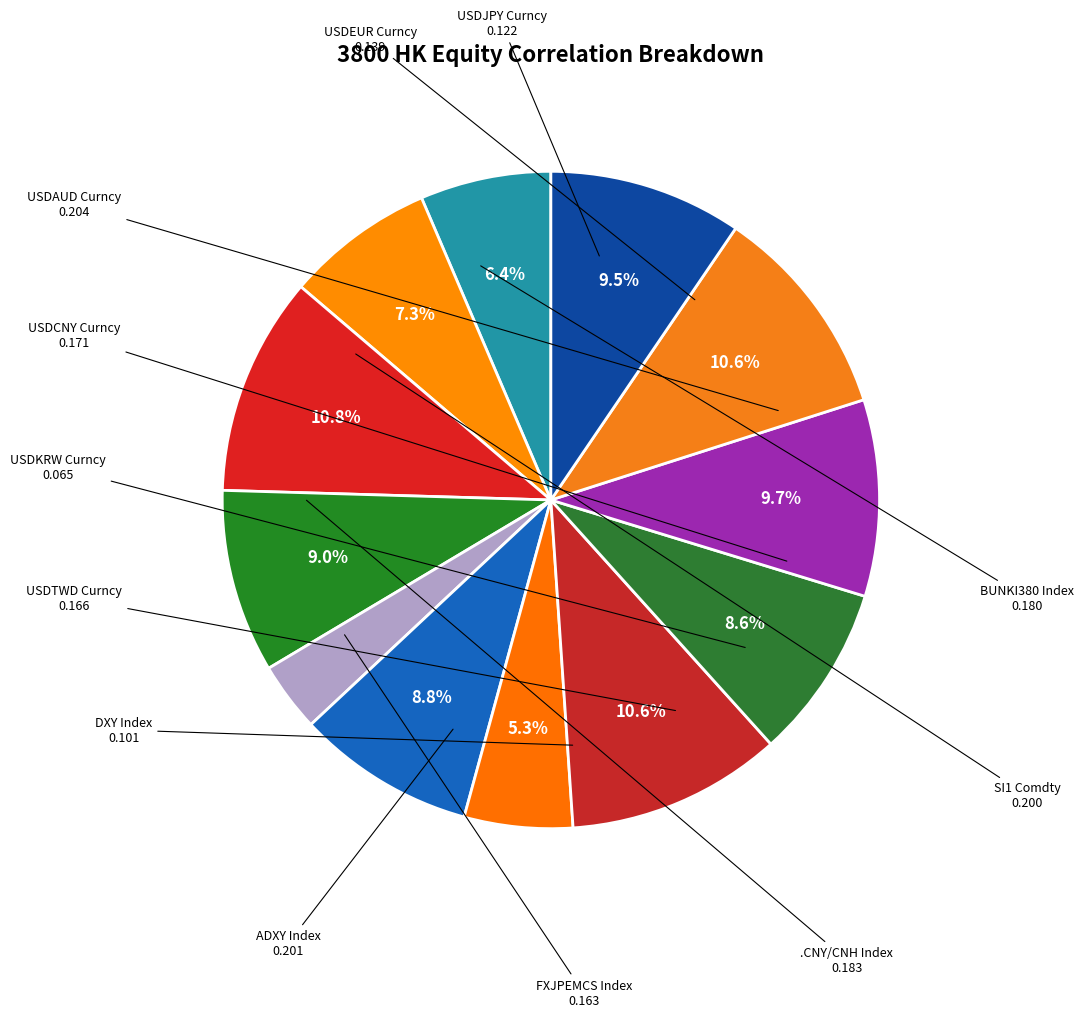

How many segments does this pie chart have?

12